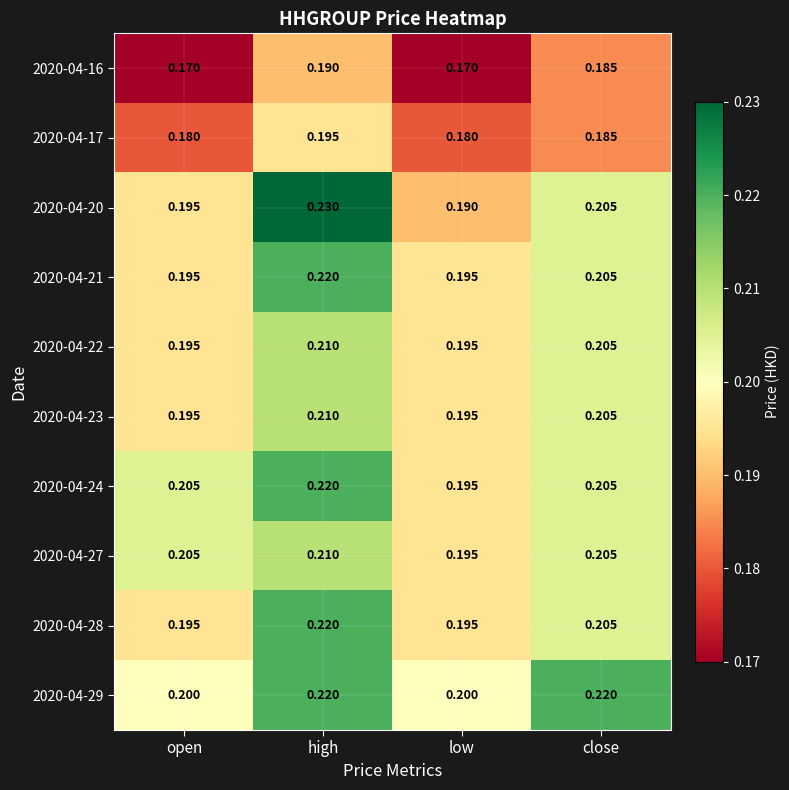

At which label is 2020-04-24 closest to 0?

low